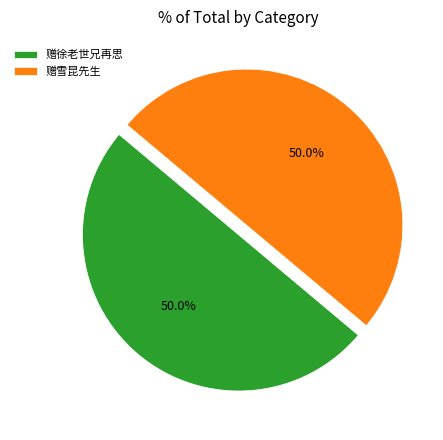

Is the sum of 赠徐老世兄再思 and 赠雪昆先生 greater than half?

Yes